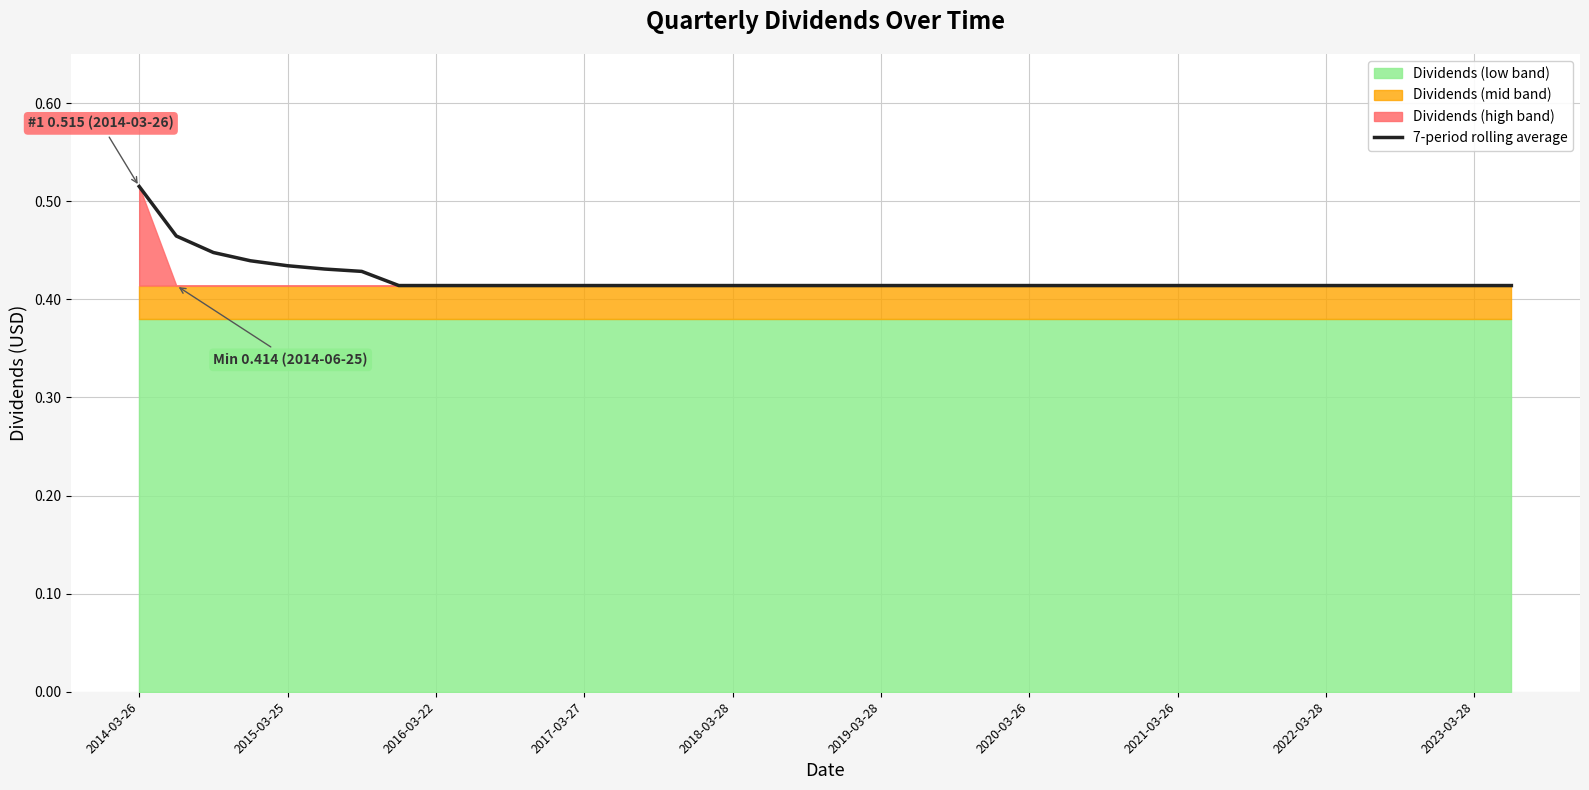

Count the values in the range 0 to 1.

38